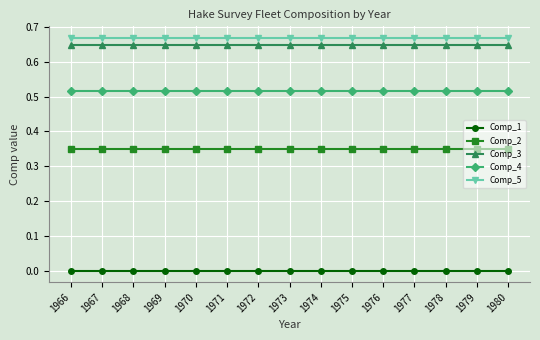

The value of Comp_5 at 1974 is 1.0. True or false?

False